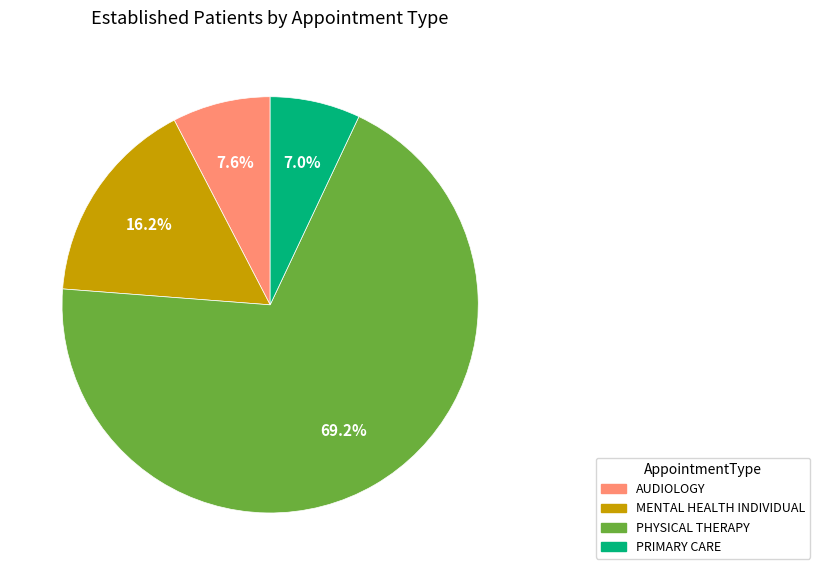

To the nearest percent, what is the average slice percentage?

25%